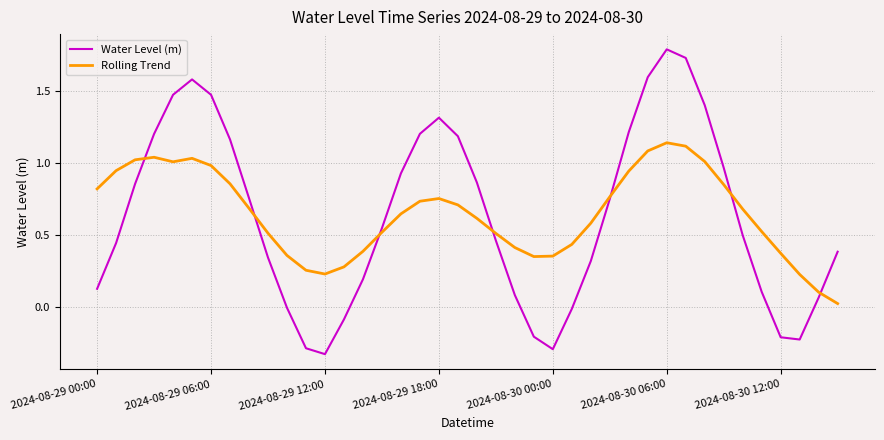

In Water Level (m), how many points are higher than both neighbors (excluding endpoints)?

3